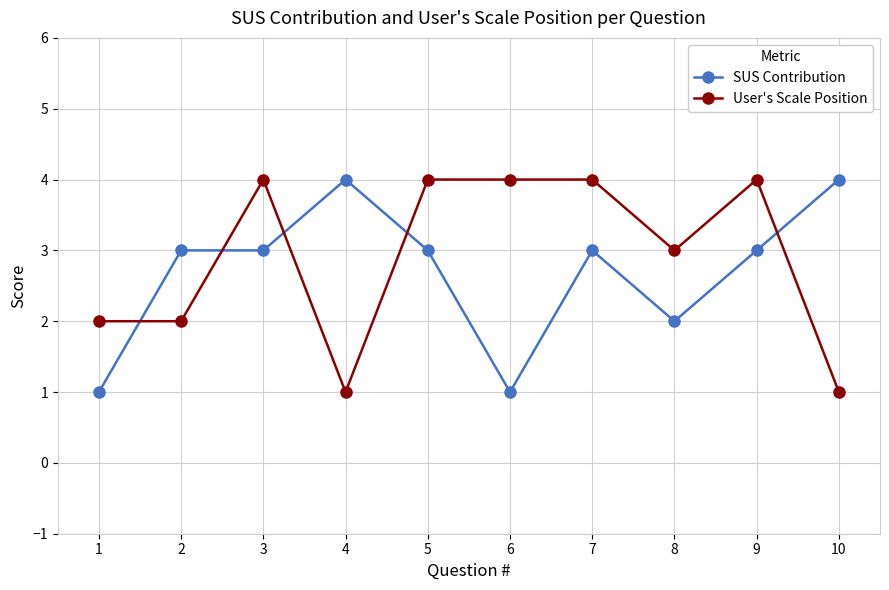

The value of User's Scale Position at 6 is 4. True or false?

True